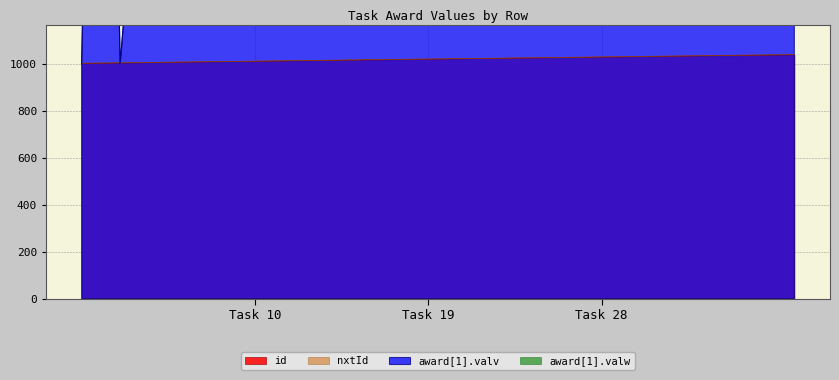

Is it true that award[1].valv equals 2000 at 9?

True